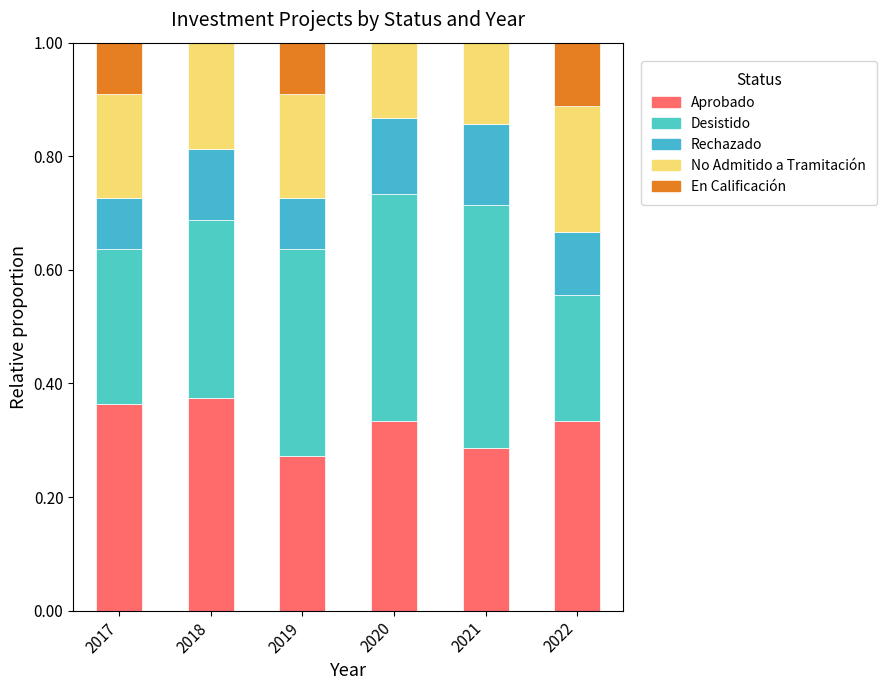

What is the difference between the maximum and minimum values in the Aprobado series?

0.1